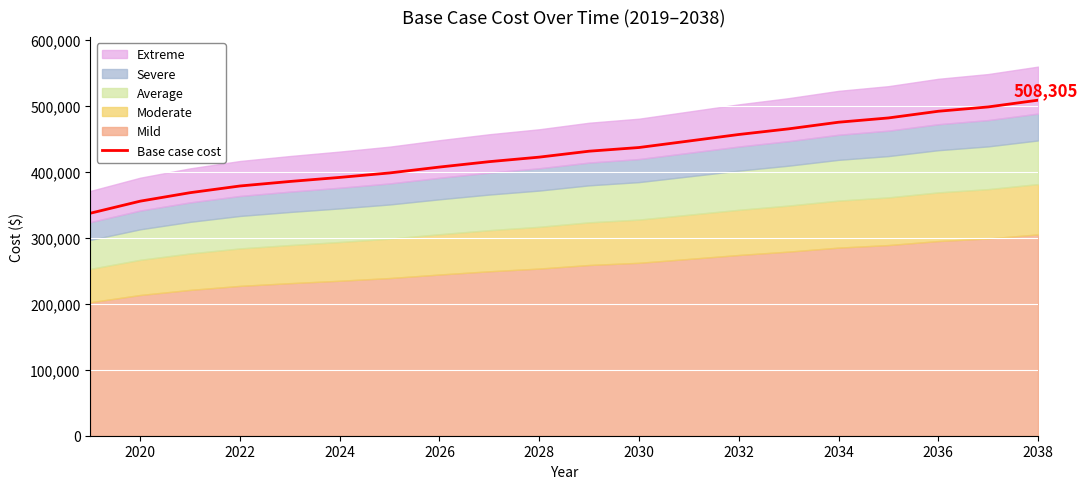

What is the minimum value for Base case cost?

337054.5